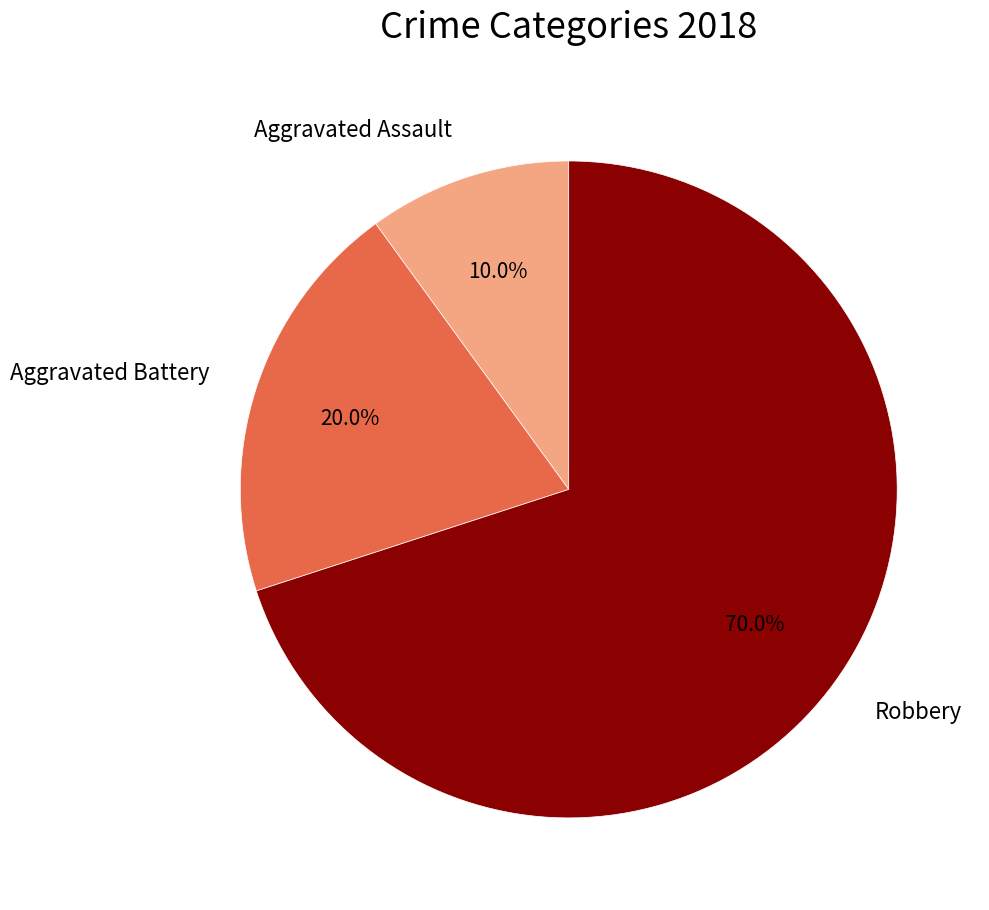

Which category has the biggest portion of the pie?

Robbery